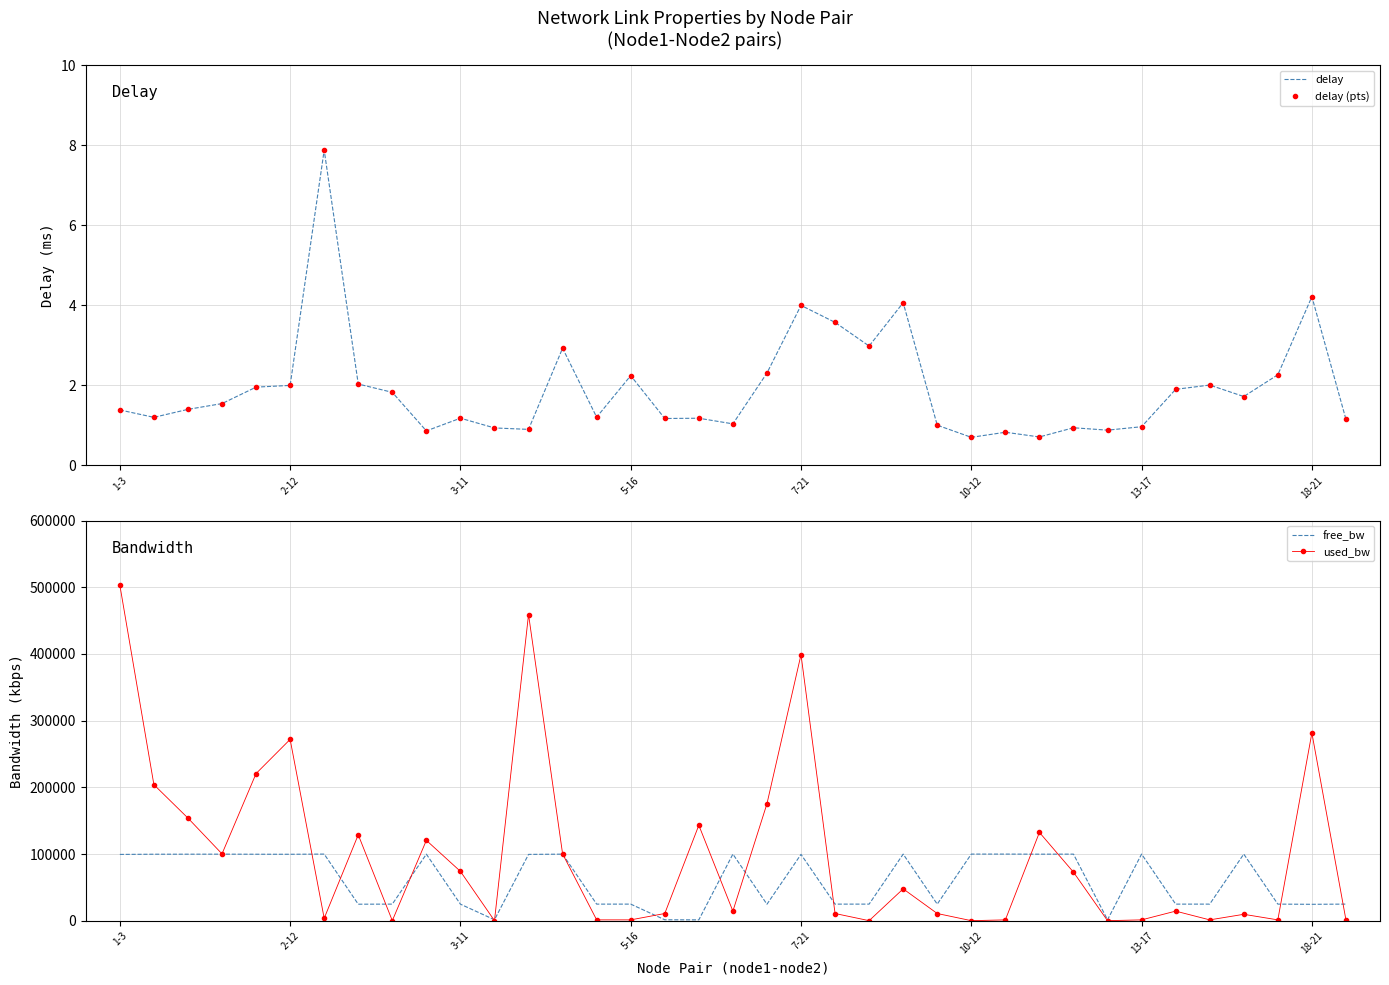

What is the approximate value of delay (pts) at 27?

0.7